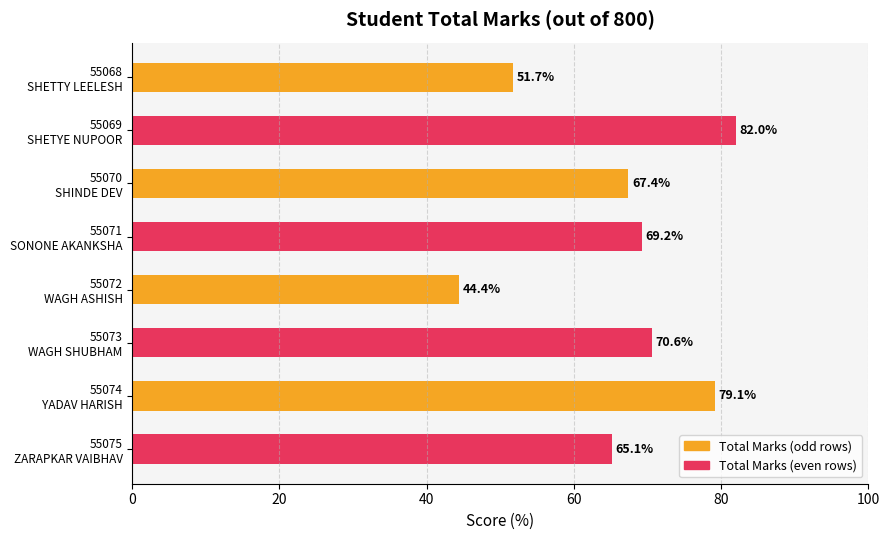

What is the minimum value shown in the chart?

44.4